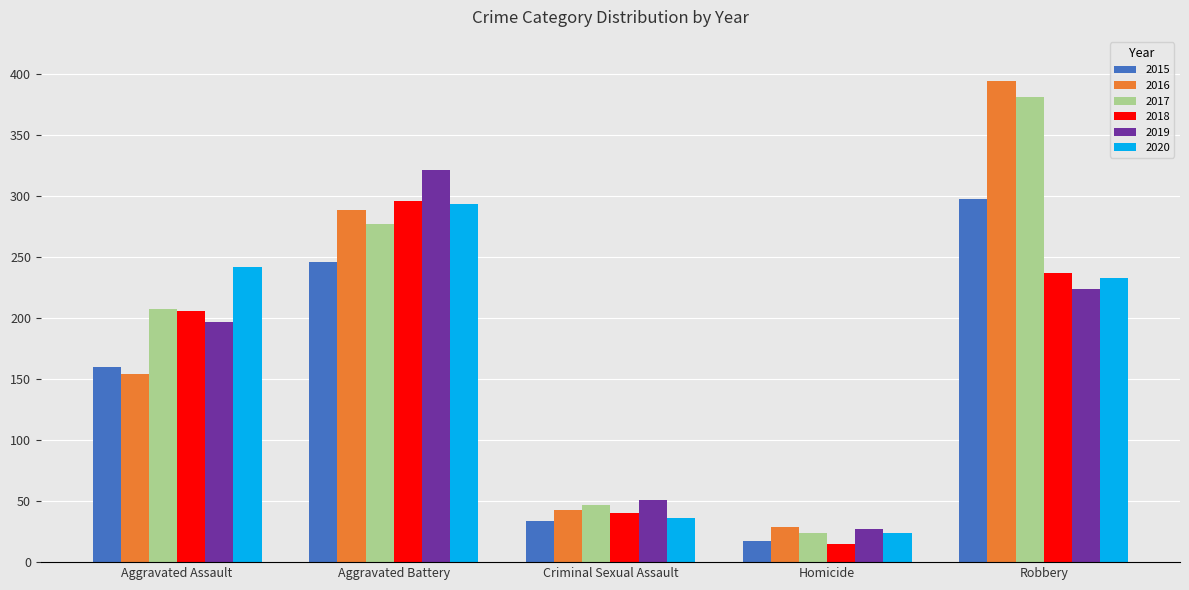

Are the bars horizontal?

No